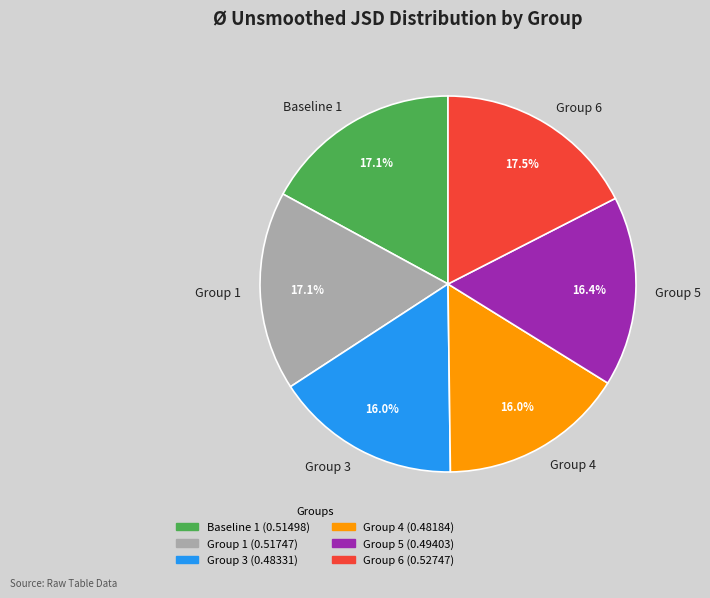

Does Group 3 represent more than half of the total?

No